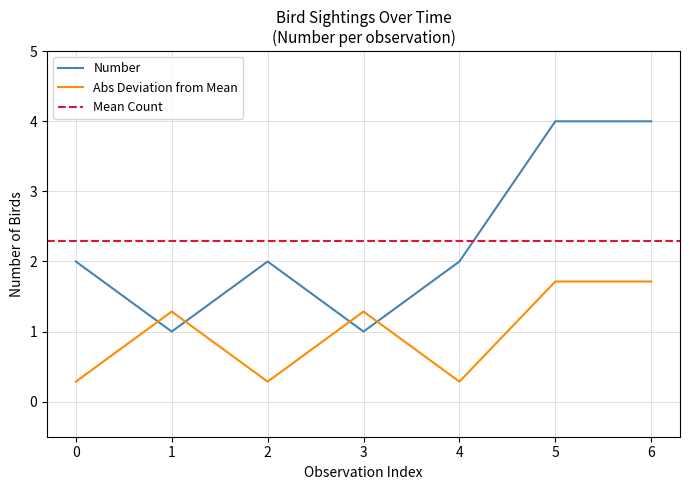

Count the number of values greater than 2.

2